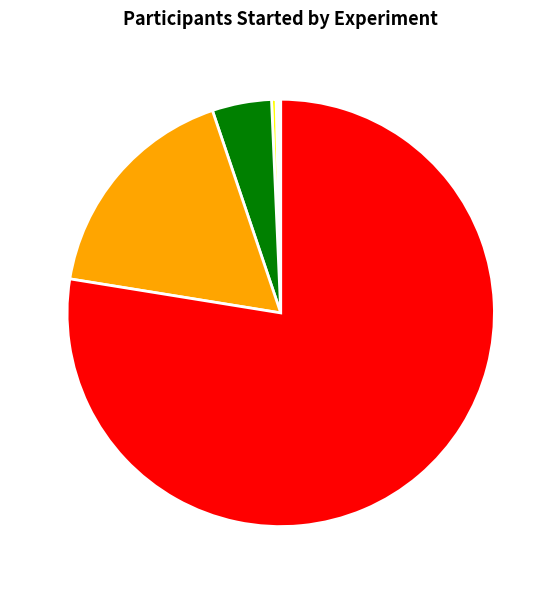

True or false: Experiment 4 accounts for 17% of the total.

True